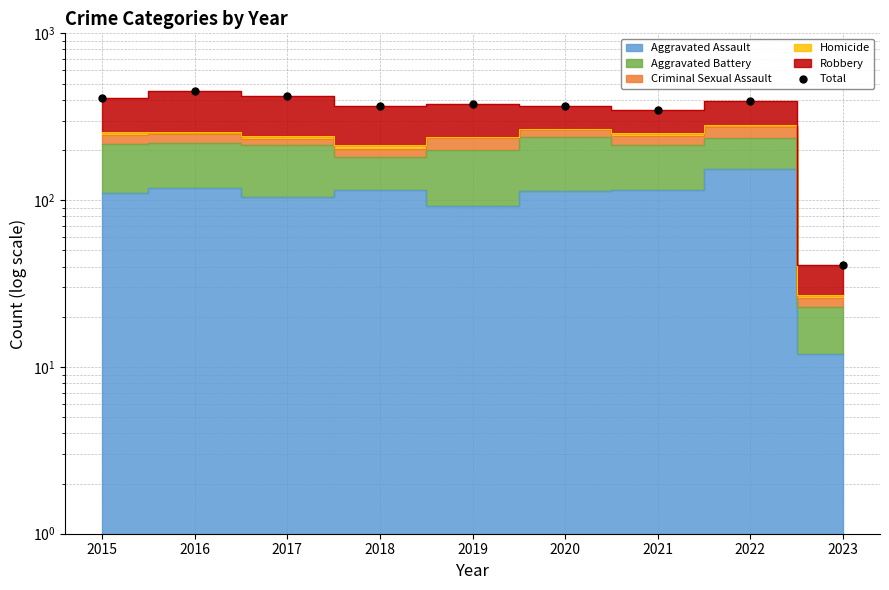

How many points are lower than both their immediate neighbors (excluding endpoints)?

2